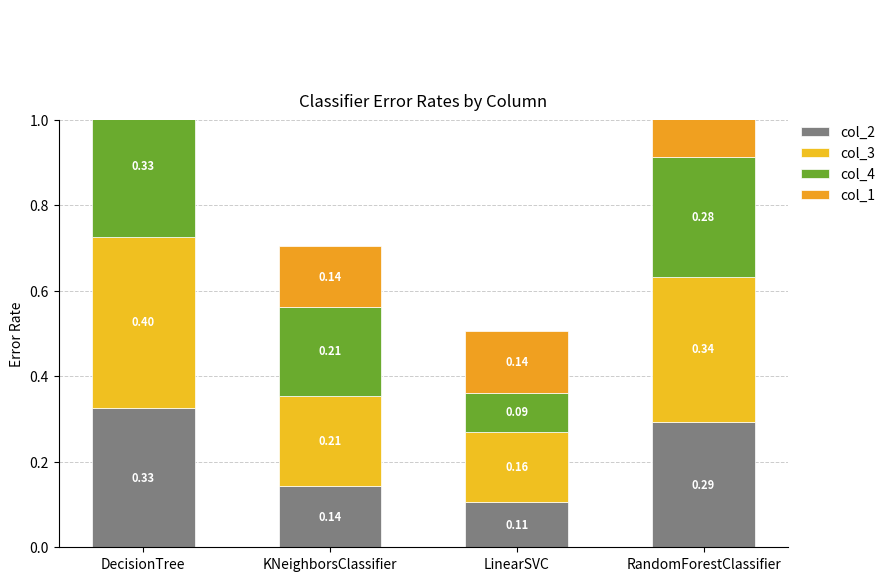

What is the sum of the col_3 values at RandomForestClassifier and LinearSVC?

0.5